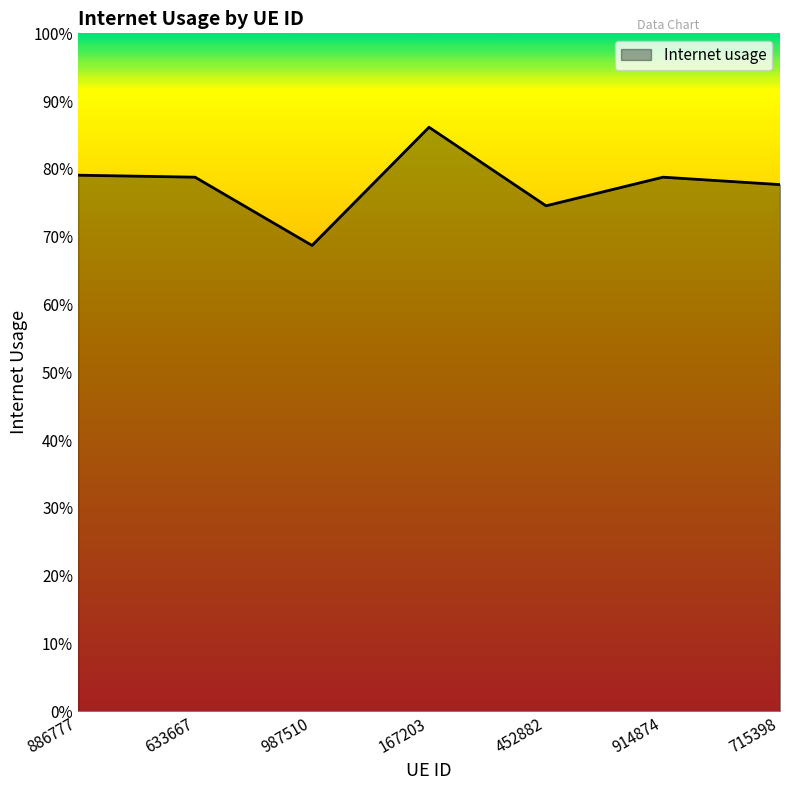

Rank the categories by value from highest to lowest.

167203, 886777, 633667, 914874, 715398, 452882, 987510